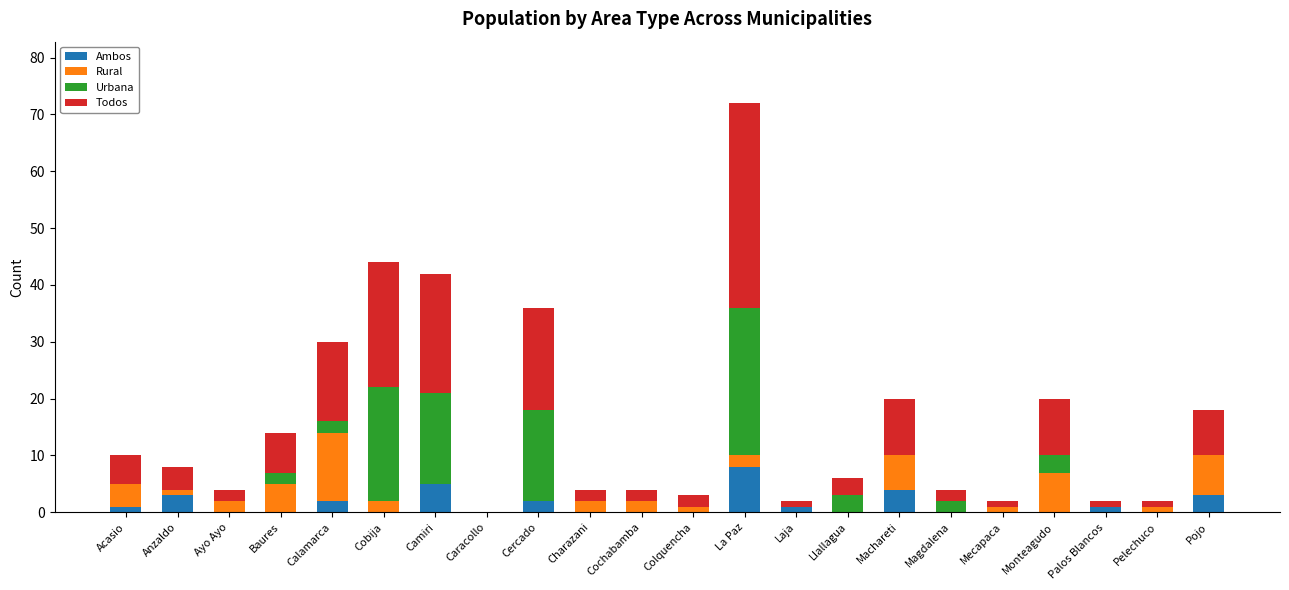

At which category is the sum across all series the highest?

La Paz